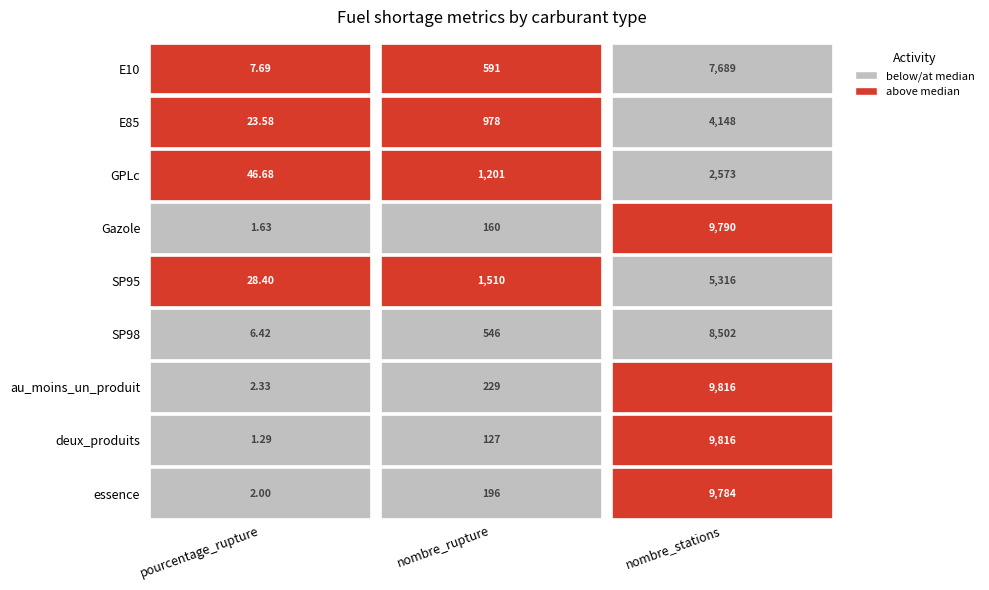

List the series in order of their peak value, lowest first.

GPLc, E85, SP95, E10, SP98, essence, Gazole, au_moins_un_produit, deux_produits